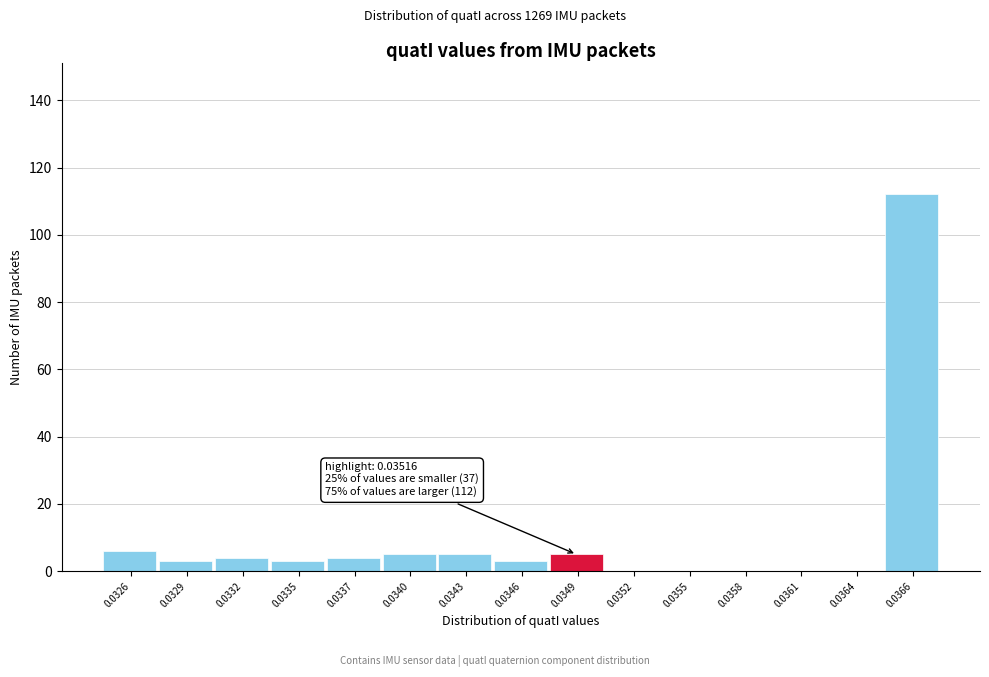

Reading left to right, what are all the values shown in this chart?

0.0326=6	0.0329=3	0.0332=4	0.0335=3	0.0337=4	0.0340=5	0.0343=5	0.0346=3	0.0349=5	0.0352=0	0.0355=0	0.0358=0	0.0361=0	0.0364=0	0.0366=112